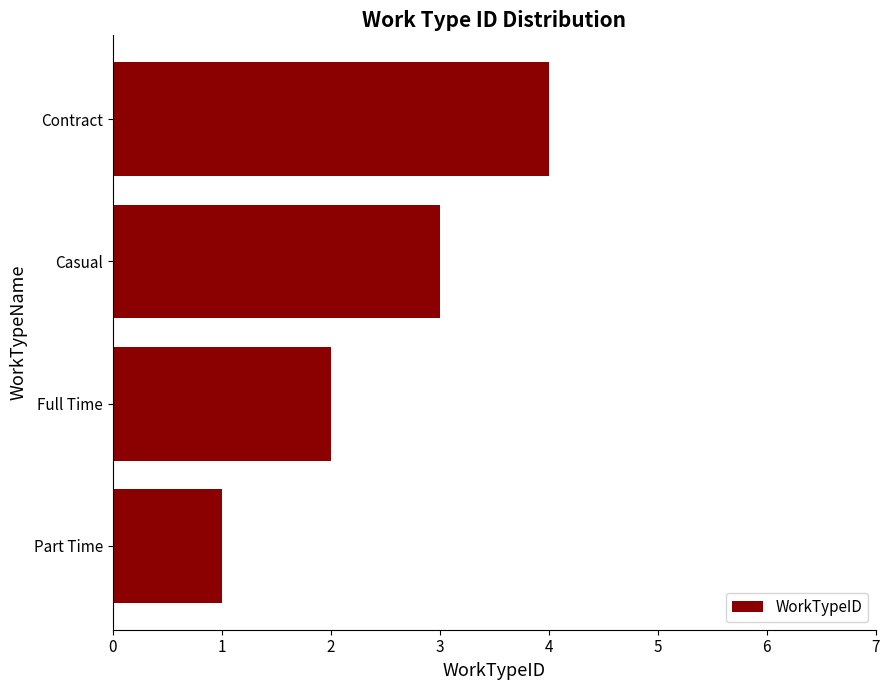

How many data points does each series have?

4